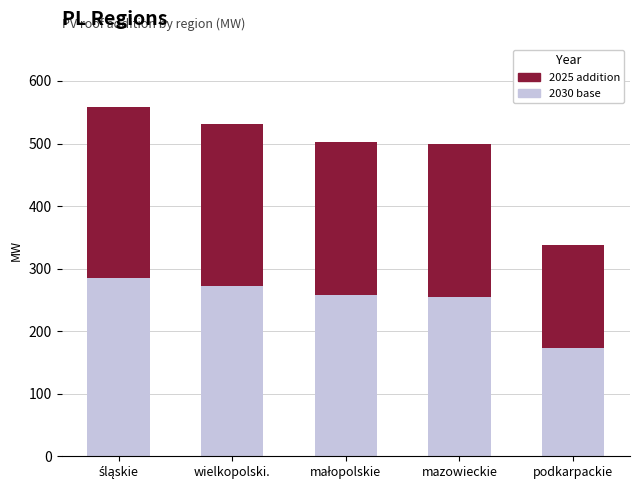

What is the total value across all series at podkarpackie?

337.5